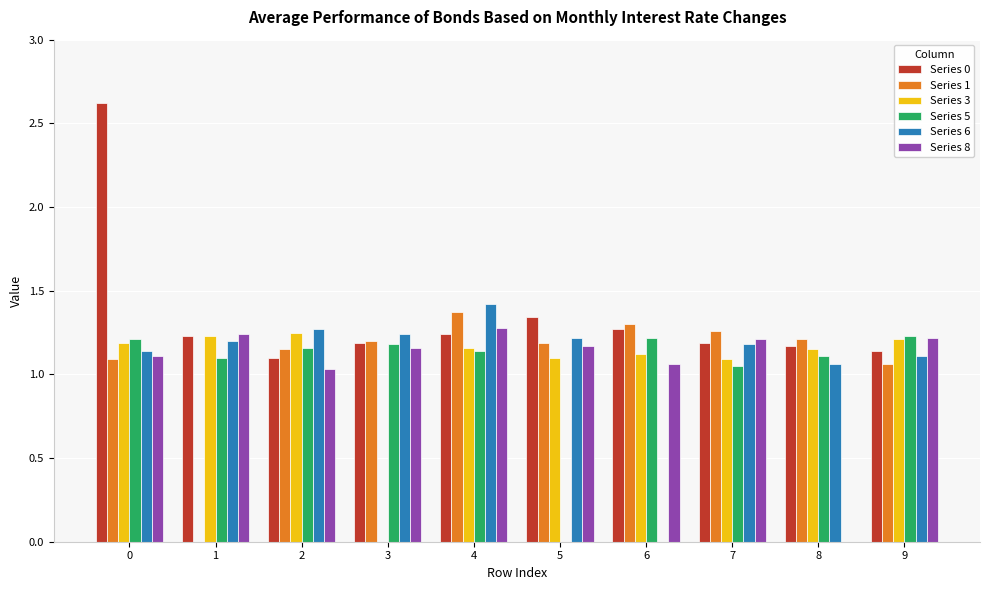

Which series changed the most between 1 and 7?

Series 1